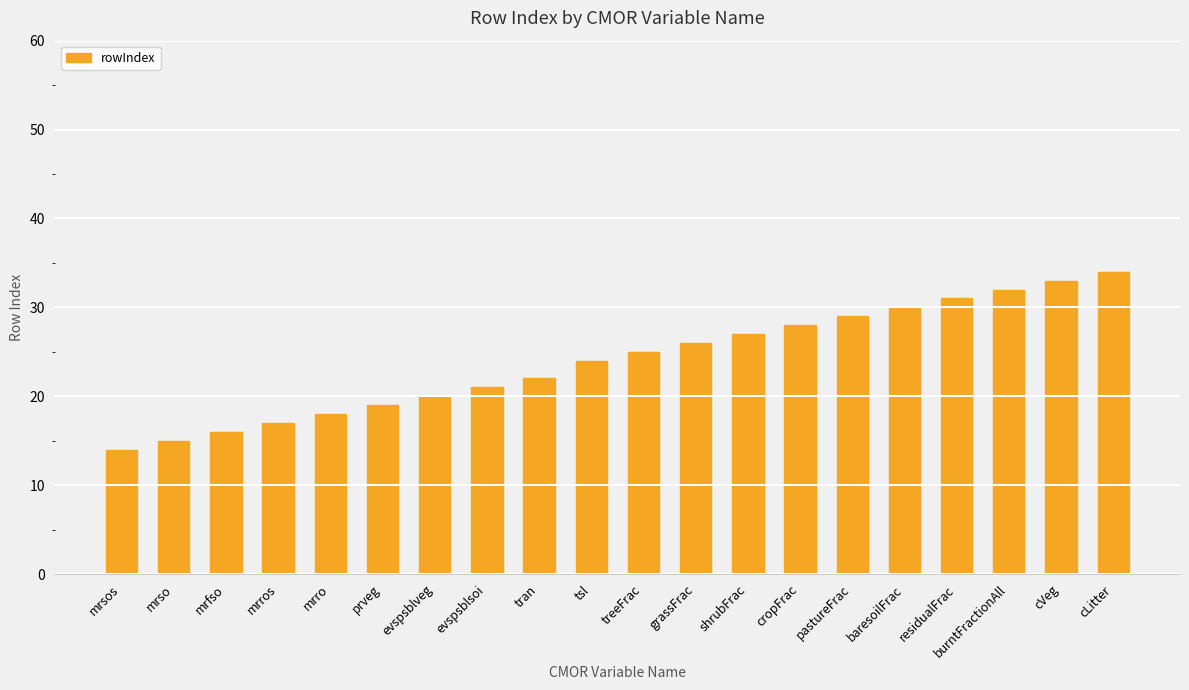

How many categories are shown in the chart?

20